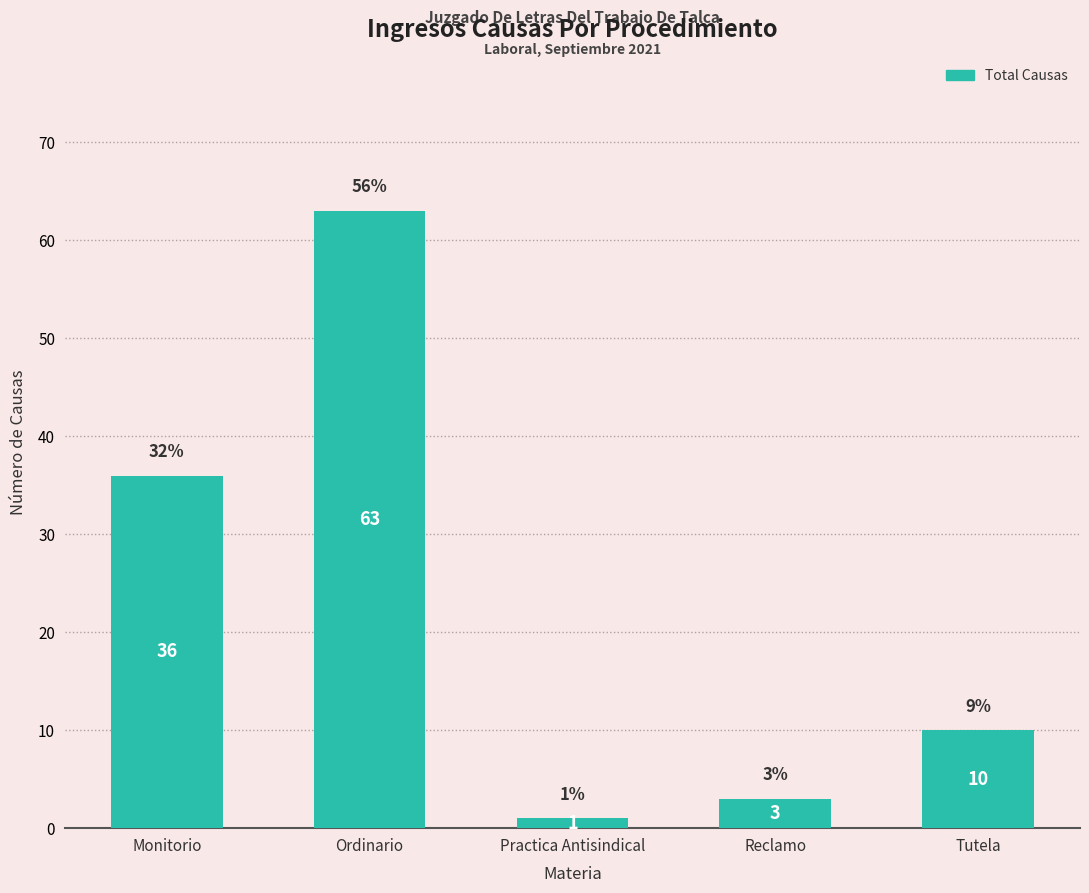

Are the bars horizontal?

No